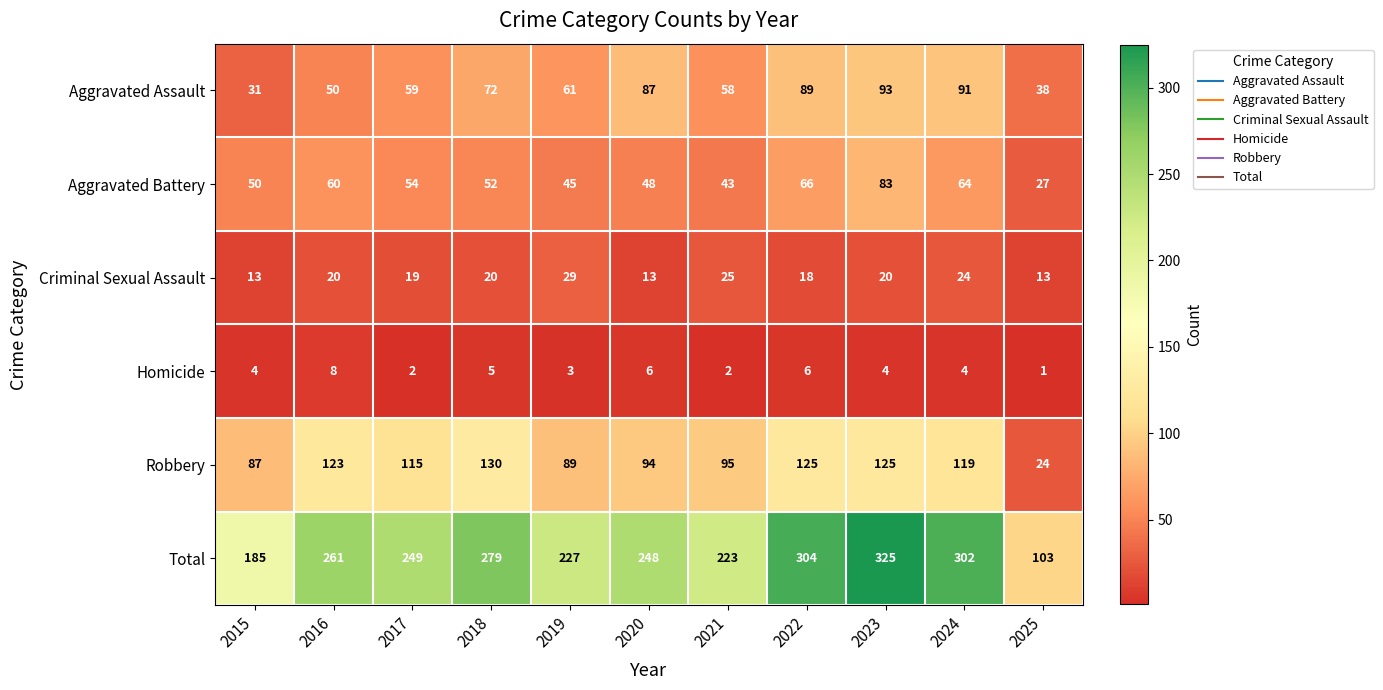

Which series has the widest spread of values?

Total